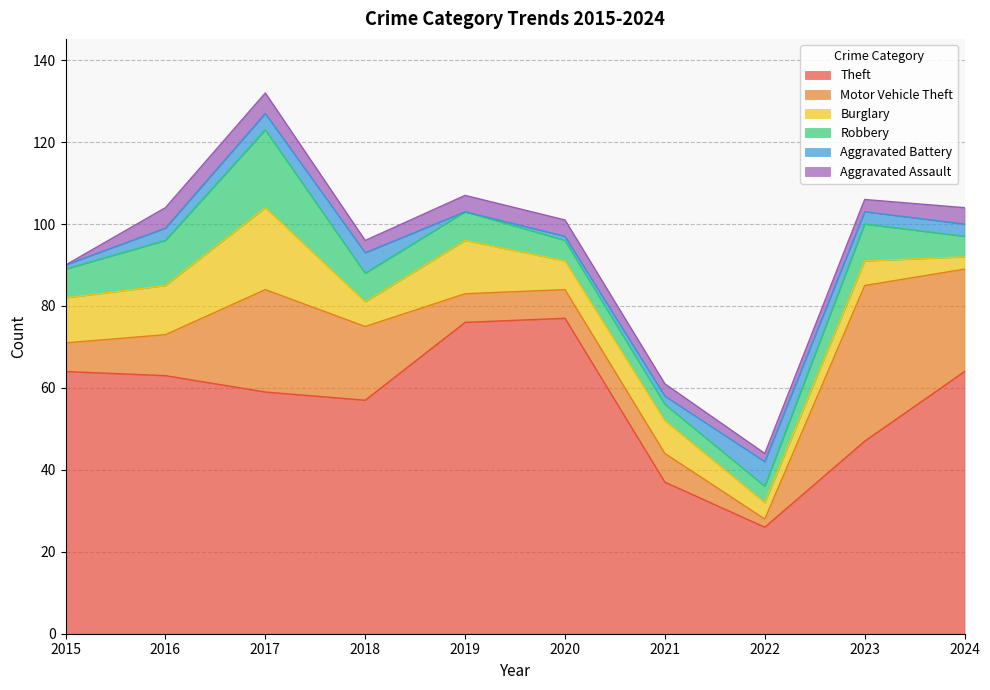

List the labels in order of Theft value, largest first.

2020, 2019, 2015, 2024, 2016, 2017, 2018, 2023, 2021, 2022